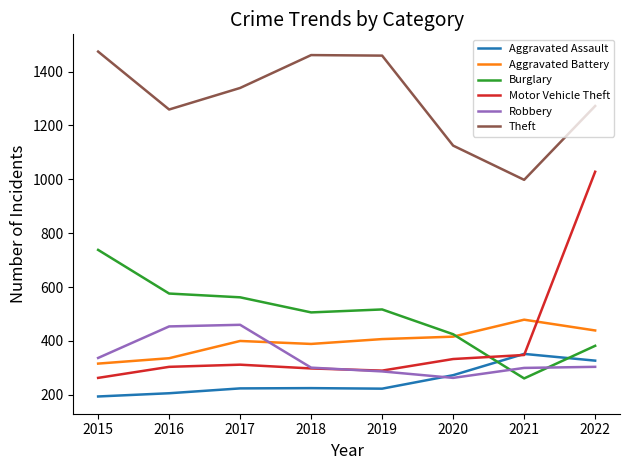

Which series has the largest total across all categories?

Theft